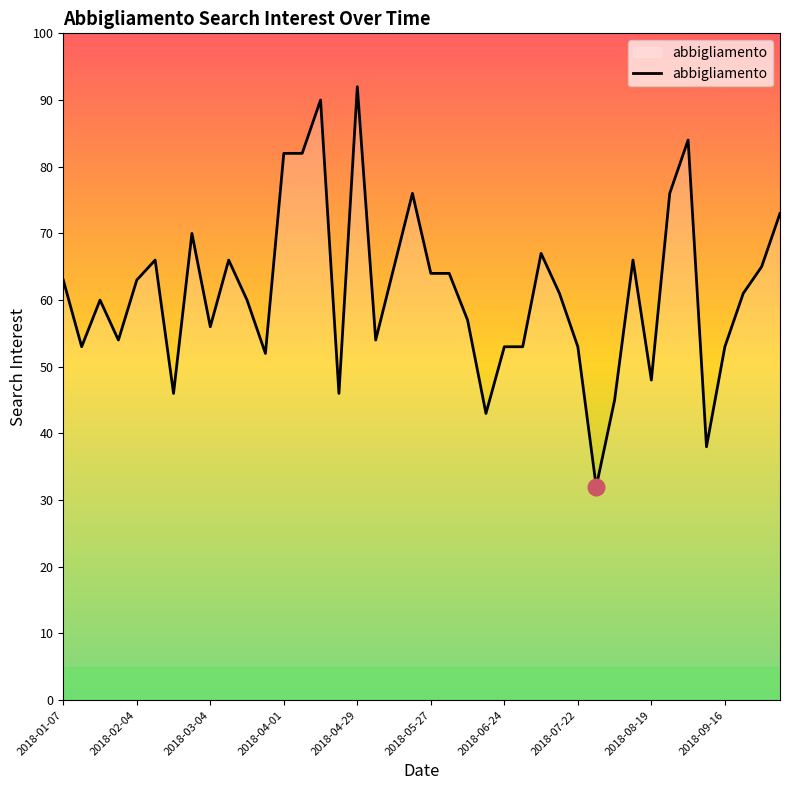

Reading right to left, extract all data points from this chart.

73	65	61	53	38	84	76	48	66	45	32	53	61	67	53	53	43	57	64	64	76	65	54	92	46	90	82	82	52	60	66	56	70	46	66	63	54	60	53	63